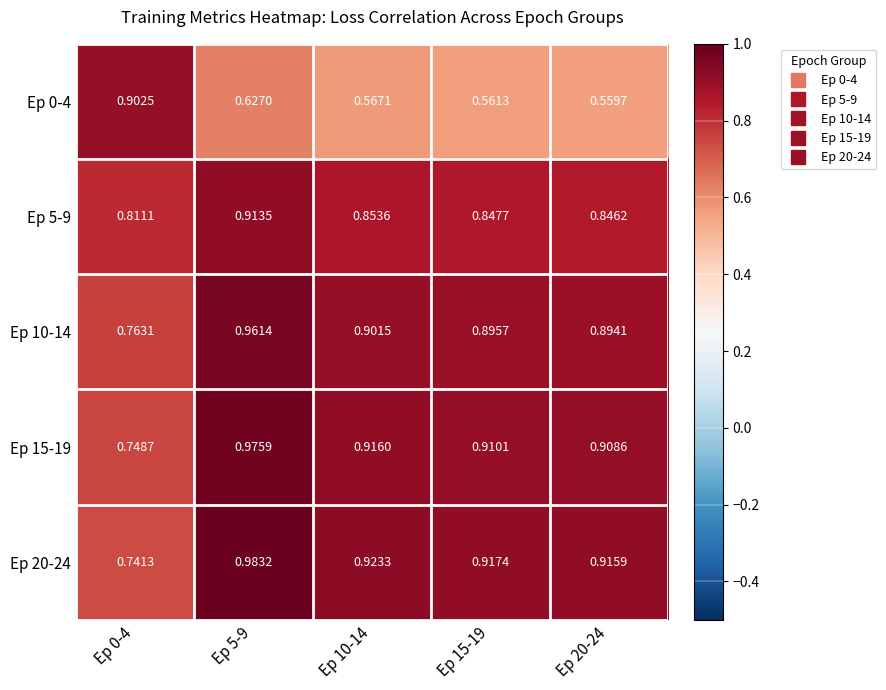

Is the value of Ep 0-4 at Ep 5-9 greater than the value of Ep 10-14 at Ep 0-4?

No